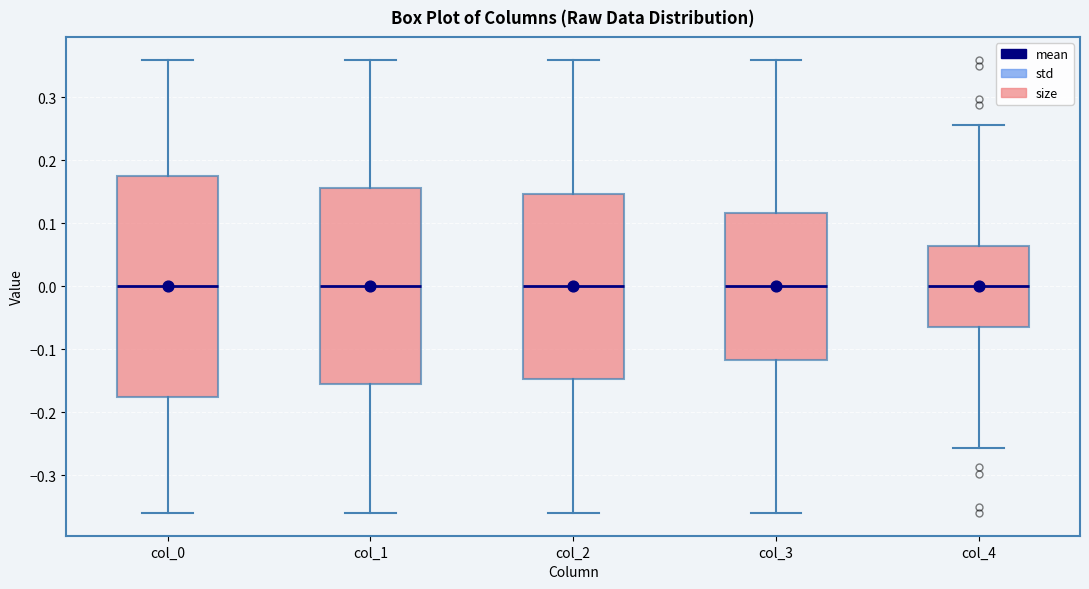

Where is the upper edge of the box for col_2 on the y-axis? The values are not printed on the chart, so give them approximately, as read against the axis.

0.15